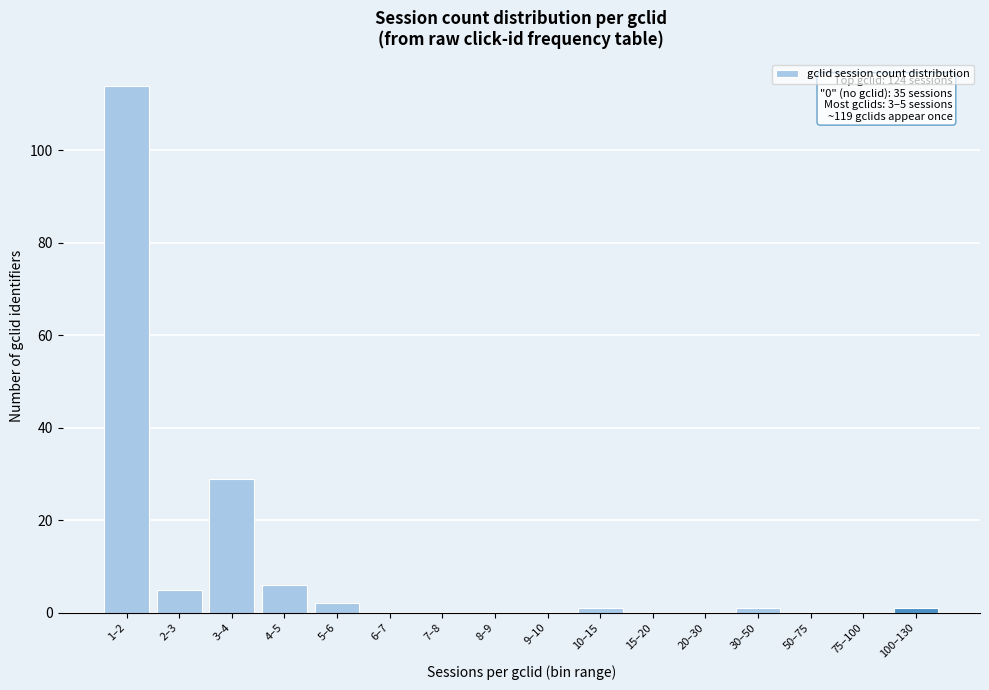

Reading right to left, what are all the values shown in this chart?

100–130=1	75–100=0	50–75=0	30–50=1	20–30=0	15–20=0	10–15=1	9–10=0	8–9=0	7–8=0	6–7=0	5–6=2	4–5=6	3–4=29	2–3=5	1–2=114